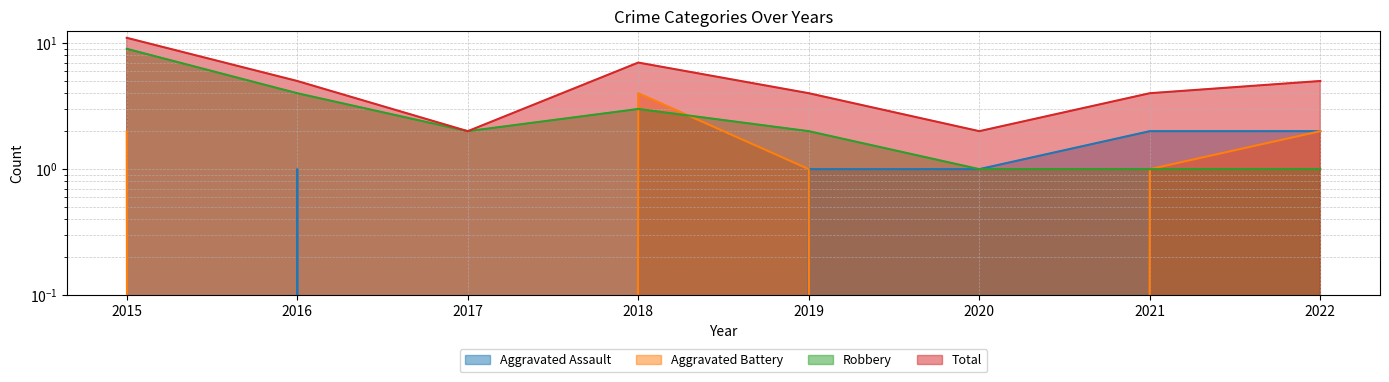

What is the sum of all Aggravated Battery values?

10